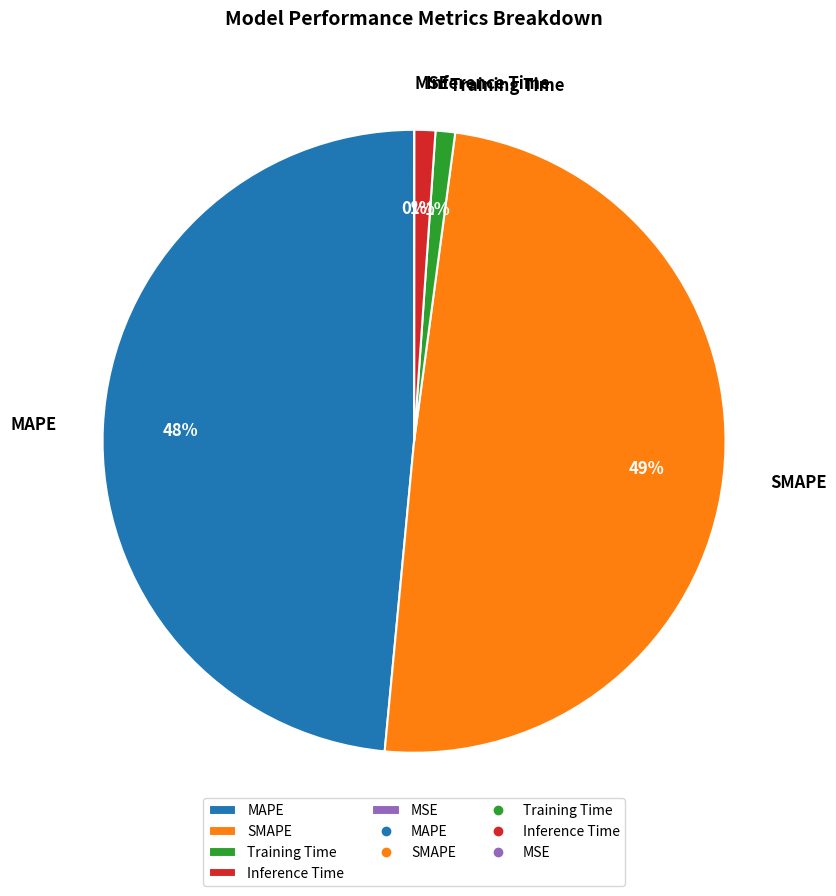

Is MAPE the majority of the pie?

No